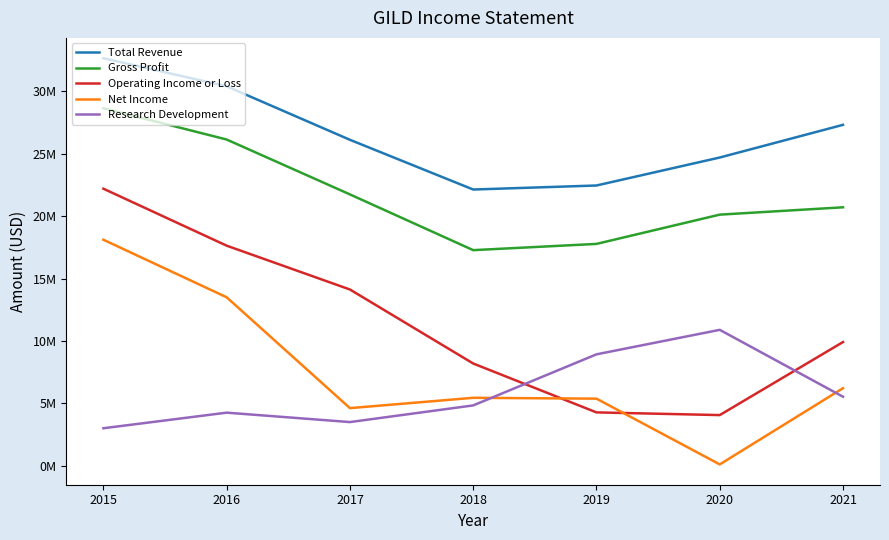

Reading left to right, transcribe all the data shown in this chart.

Total Revenue: 2015=32639000	2016=30390000	2017=26107000	2018=22127000	2019=22449000	2020=24689000	2021=27305000
Gross Profit: 2015=28633000	2016=26129000	2017=21736000	2018=17274000	2019=17774000	2020=20117000	2021=20704000
Operating Income or Loss: 2015=22193000	2016=17633000	2017=14124000	2018=8200000	2019=4287000	2020=4071000	2021=9918000
Net Income: 2015=18108000	2016=13501000	2017=4628000	2018=5455000	2019=5386000	2020=123000	2021=6225000
Research Development: 2015=3018000	2016=4266000	2017=3512000	2018=4846000	2019=8934000	2020=10895000	2021=5540000